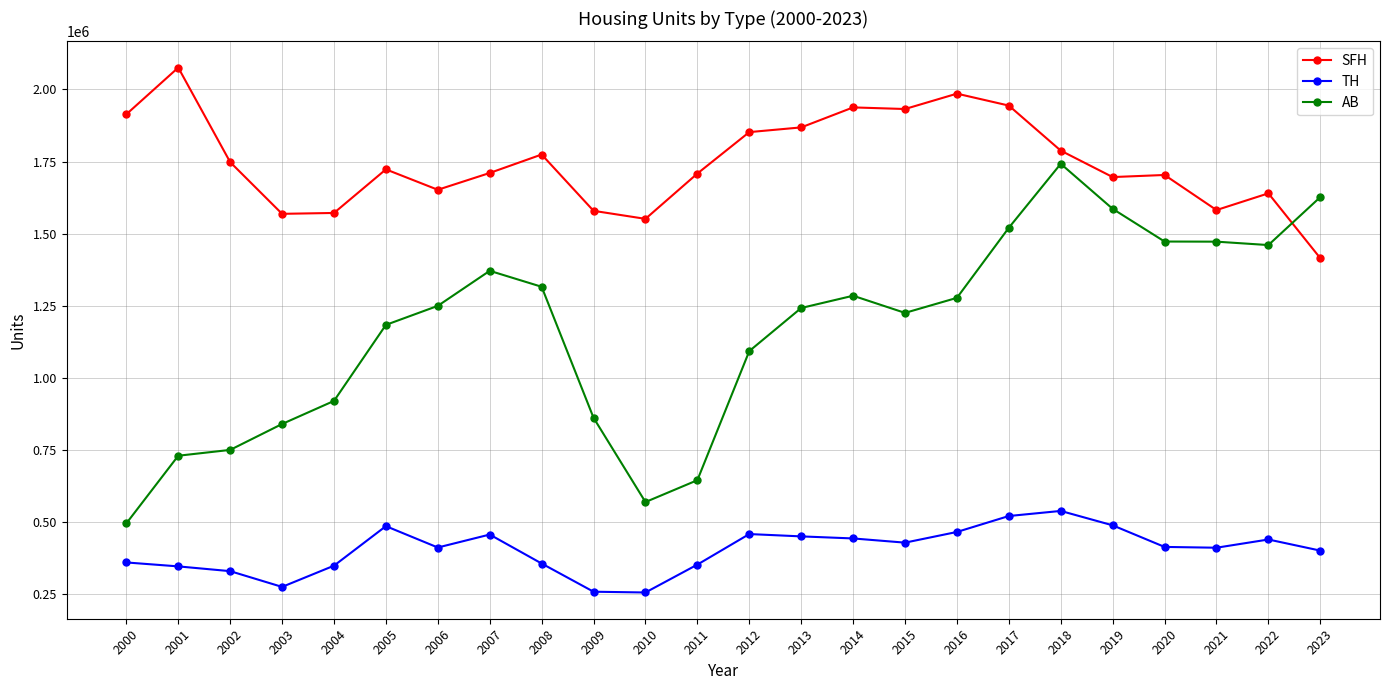

The value of SFH at 2016 is 1985356. True or false?

True